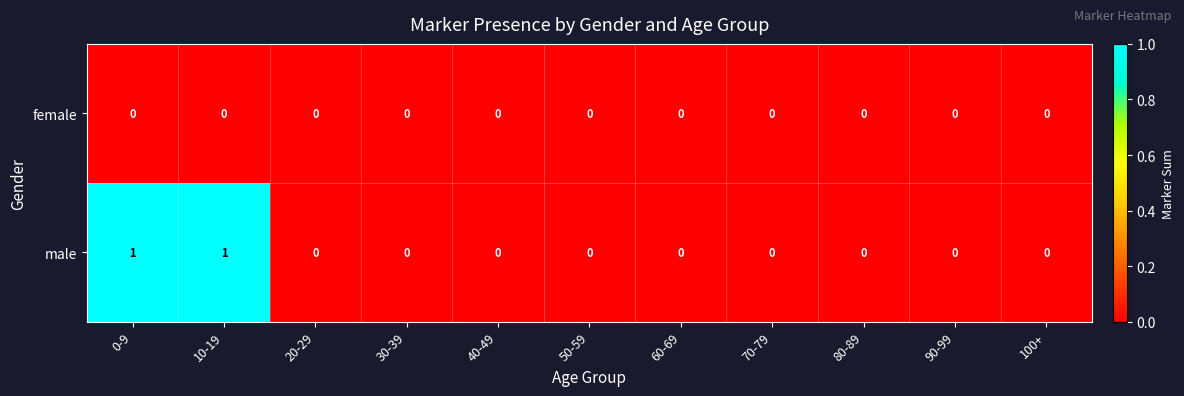

Reading left to right, transcribe all the data shown in this chart.

female: 0-9=0	10-19=0	20-29=0	30-39=0	40-49=0	50-59=0	60-69=0	70-79=0	80-89=0	90-99=0	100+=0
male: 0-9=1	10-19=1	20-29=0	30-39=0	40-49=0	50-59=0	60-69=0	70-79=0	80-89=0	90-99=0	100+=0